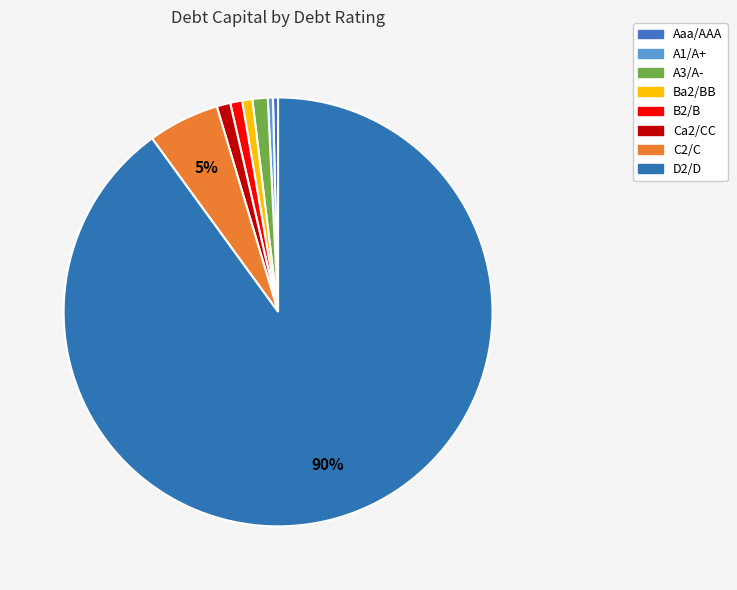

Which category accounts for the majority?

D2/D